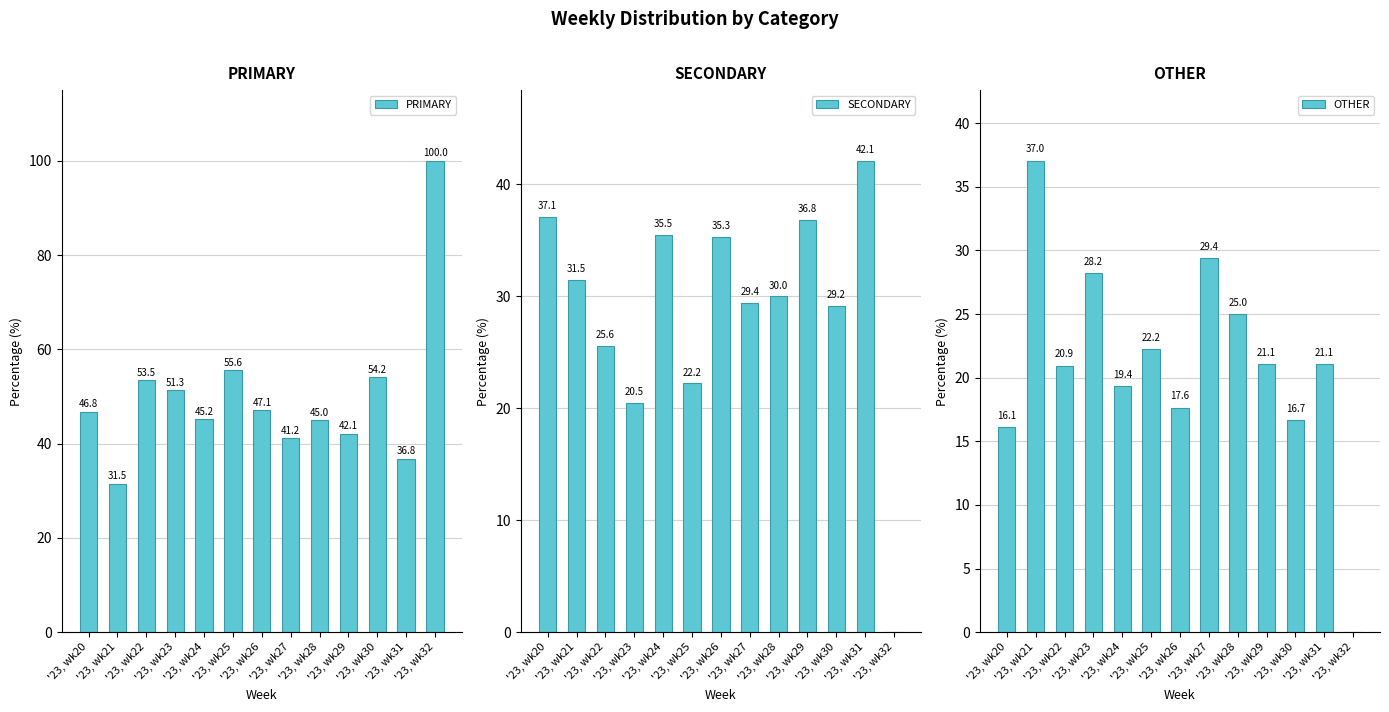

What are all the series names shown in the legend?

PRIMARY, SECONDARY, OTHER